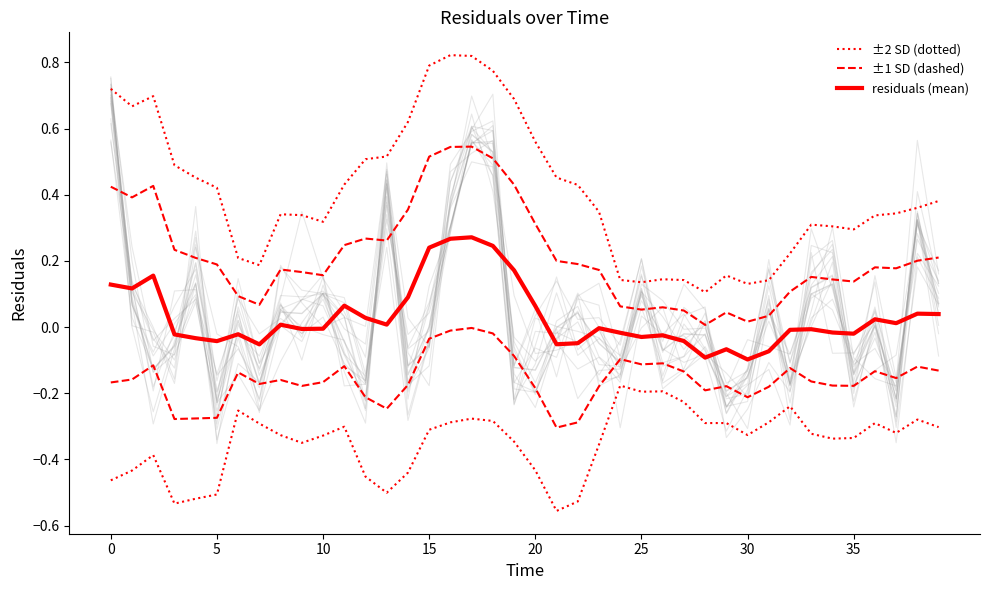

Which label corresponds to the largest value in the chart?

16